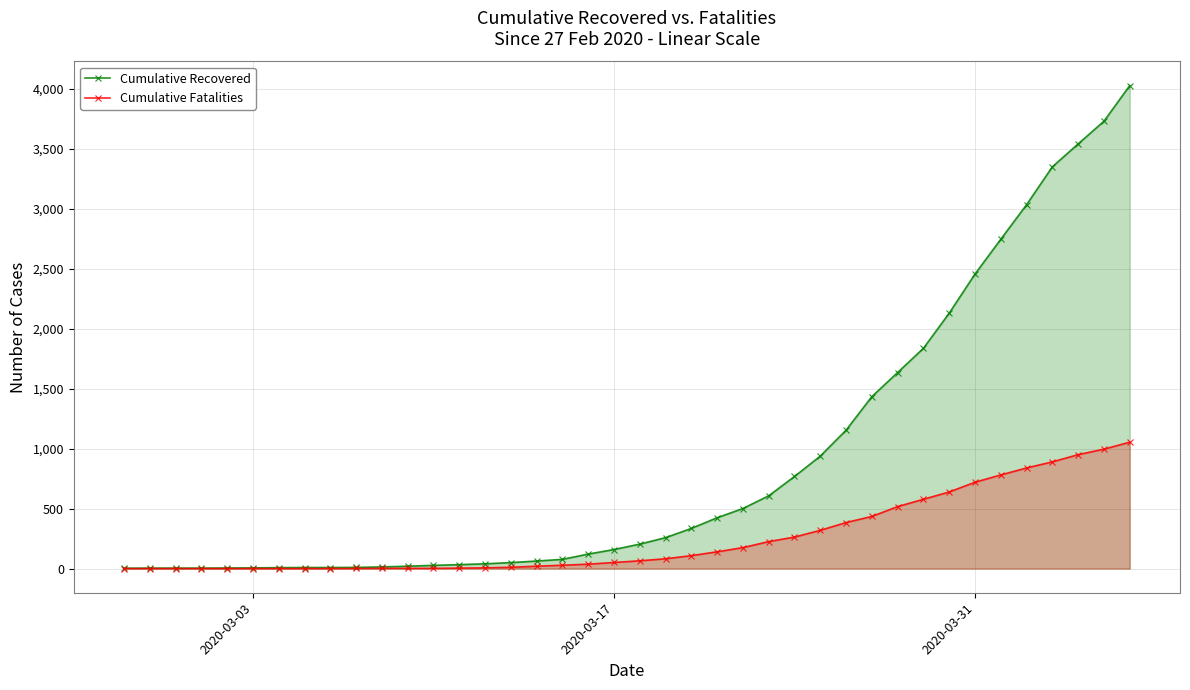

What is the maximum value shown in the chart?

4027